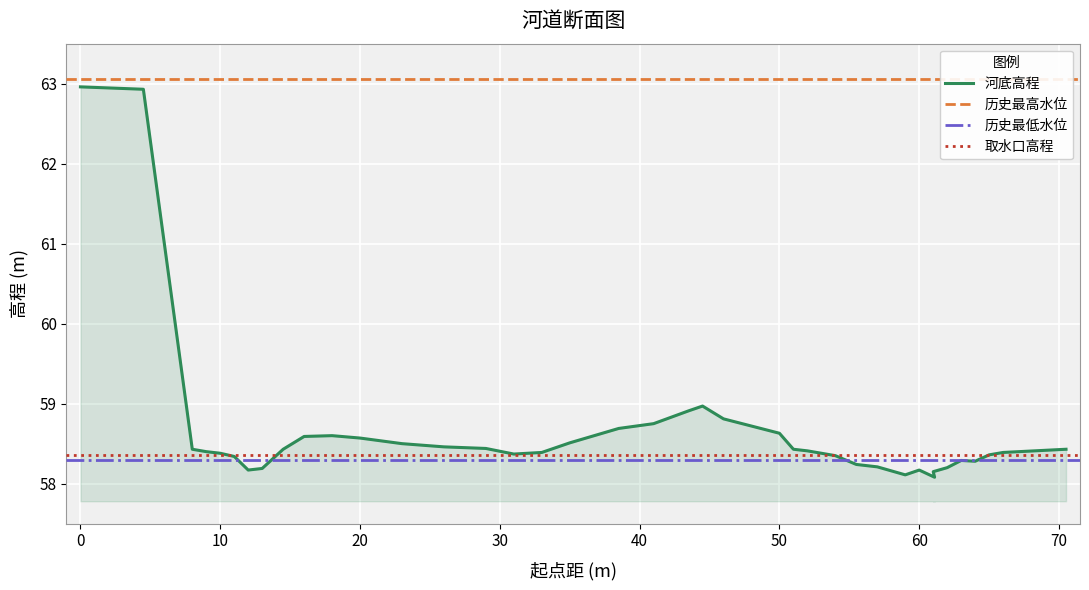

What is the value of the 17th point from the left?

58.4